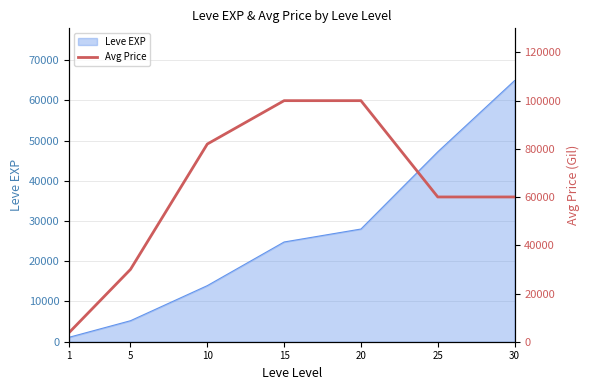

True or false: there are more than 0 points higher than both neighbors.

False